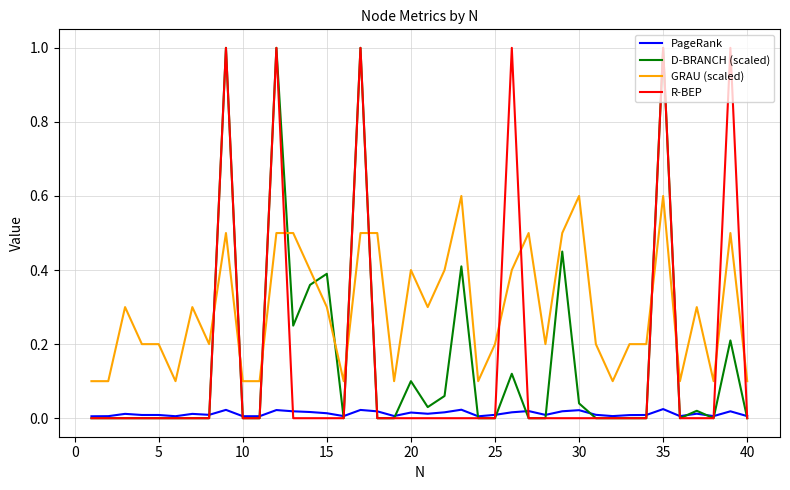

Which series ends up on top after the final intersection of GRAU (scaled) and R-BEP?

GRAU (scaled)